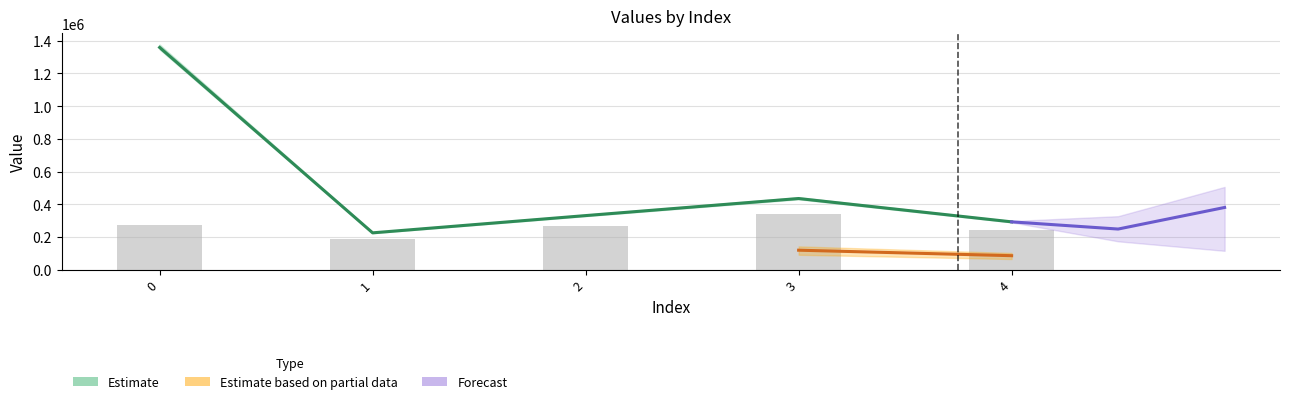

Count the number of categories in the chart.

5